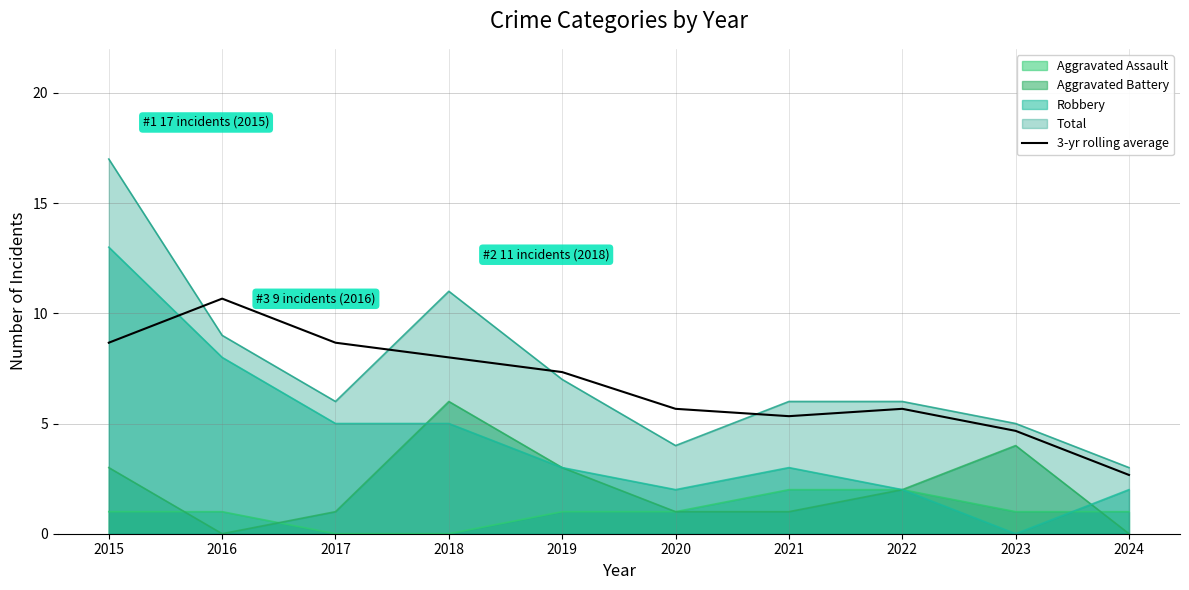

Which category has the lowest value across all series?

2024